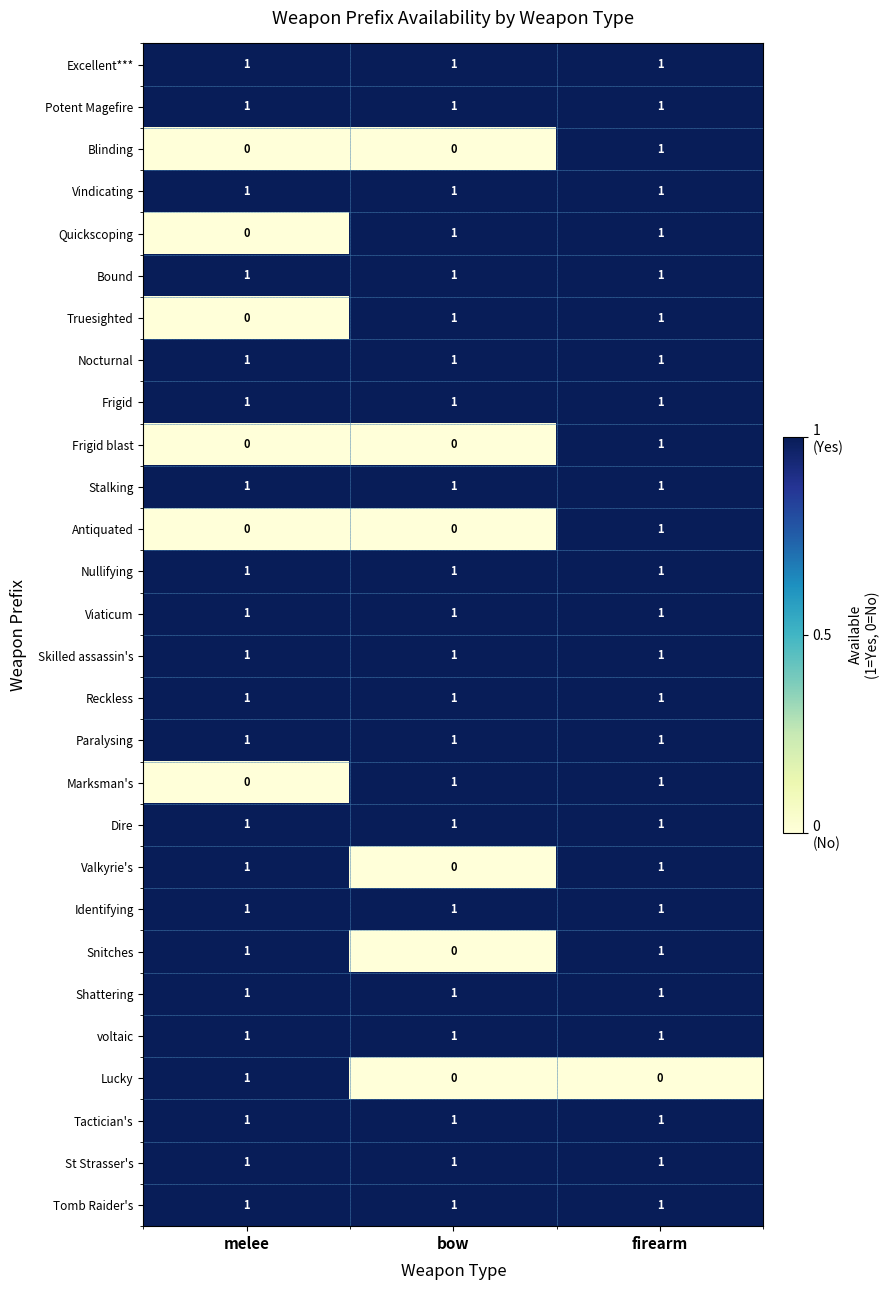

How many Marksman's values are between 0 and 1?

3